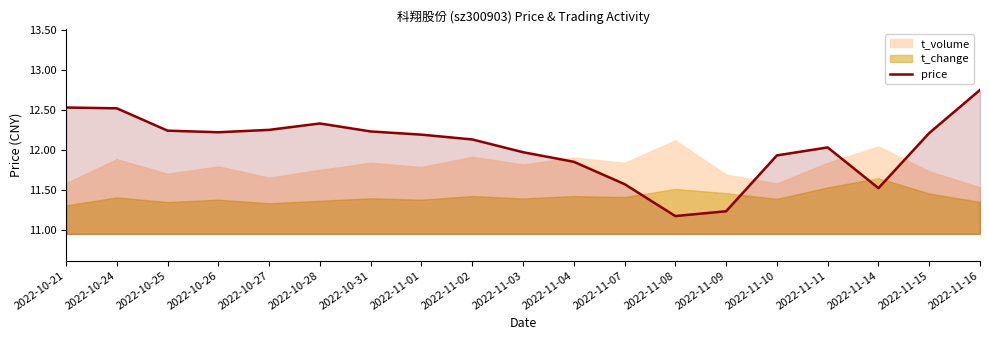

What value does the data have at 2022-11-03?

12.0